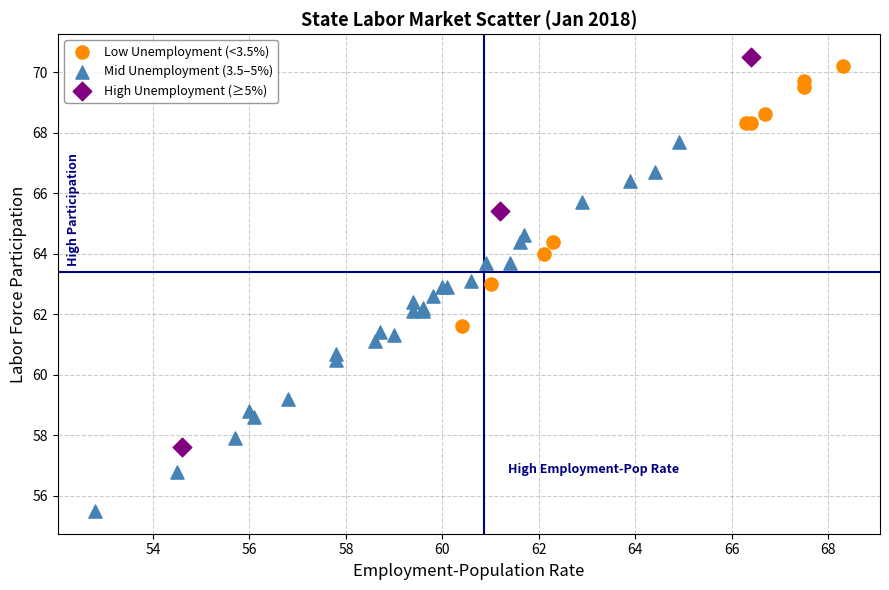

Which series reaches the minimum Y coordinate?

Mid Unemployment (3.5–5%)